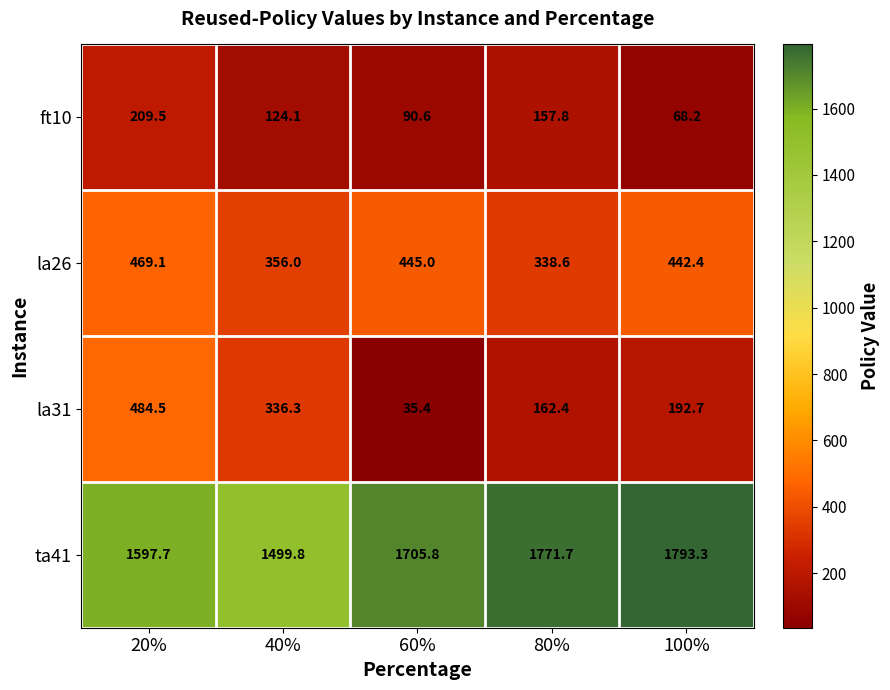

What is the difference between the second highest and second lowest values in the la26 series?

89.0